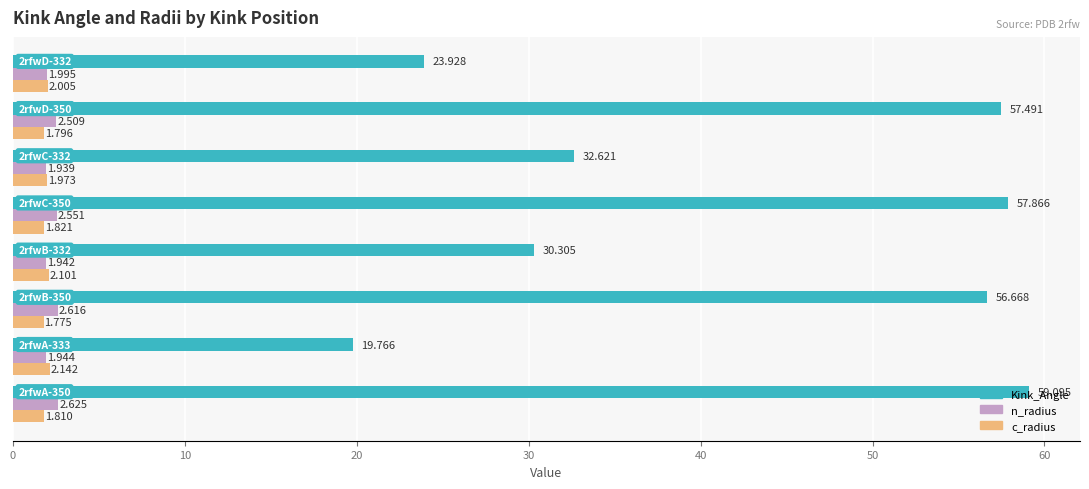

Which series has the largest total across all categories?

Kink_Angle